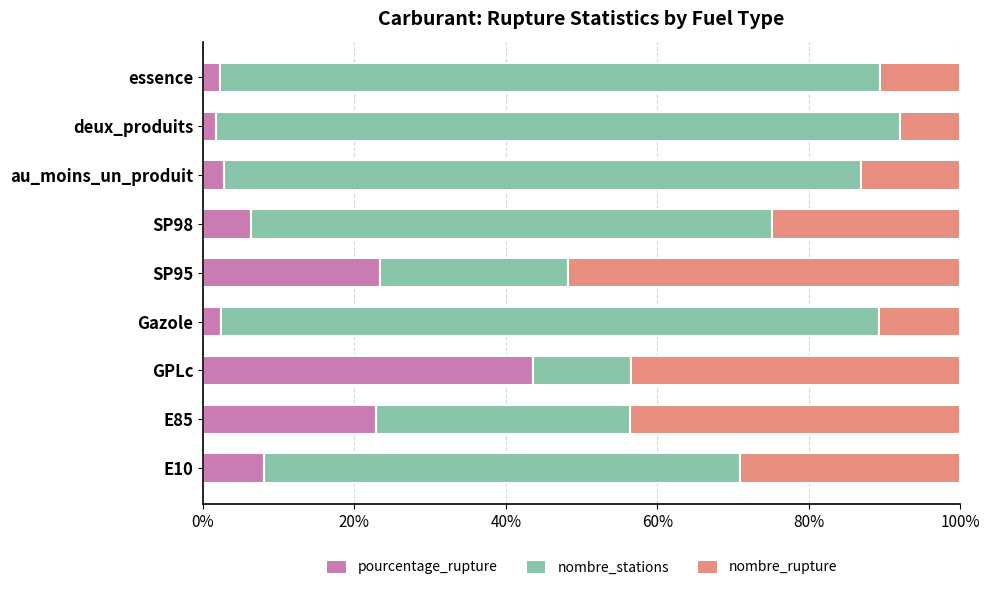

At which label does pourcentage_rupture reach its peak?

GPLc